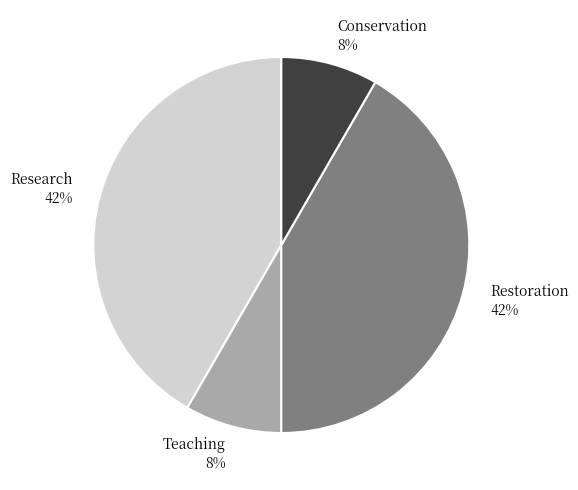

Combined, do Research and Restoration account for over 50%?

Yes